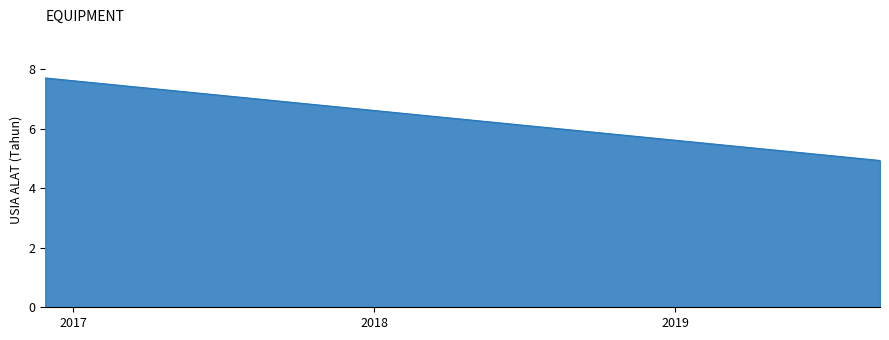

How many lines are shown in the chart?

1